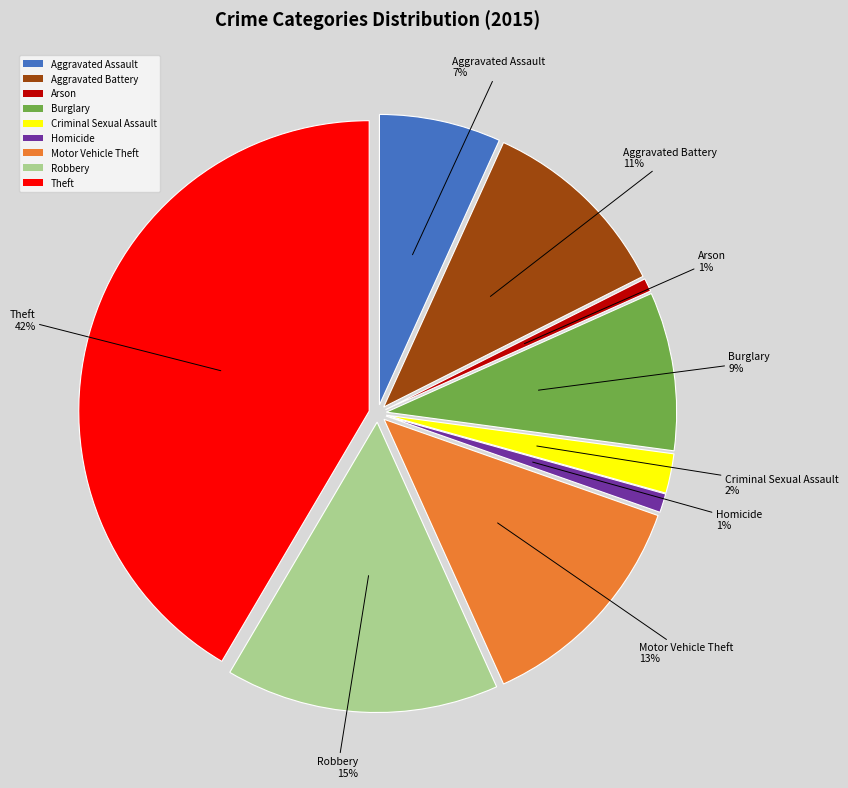

What is the largest slice in the pie chart?

Theft